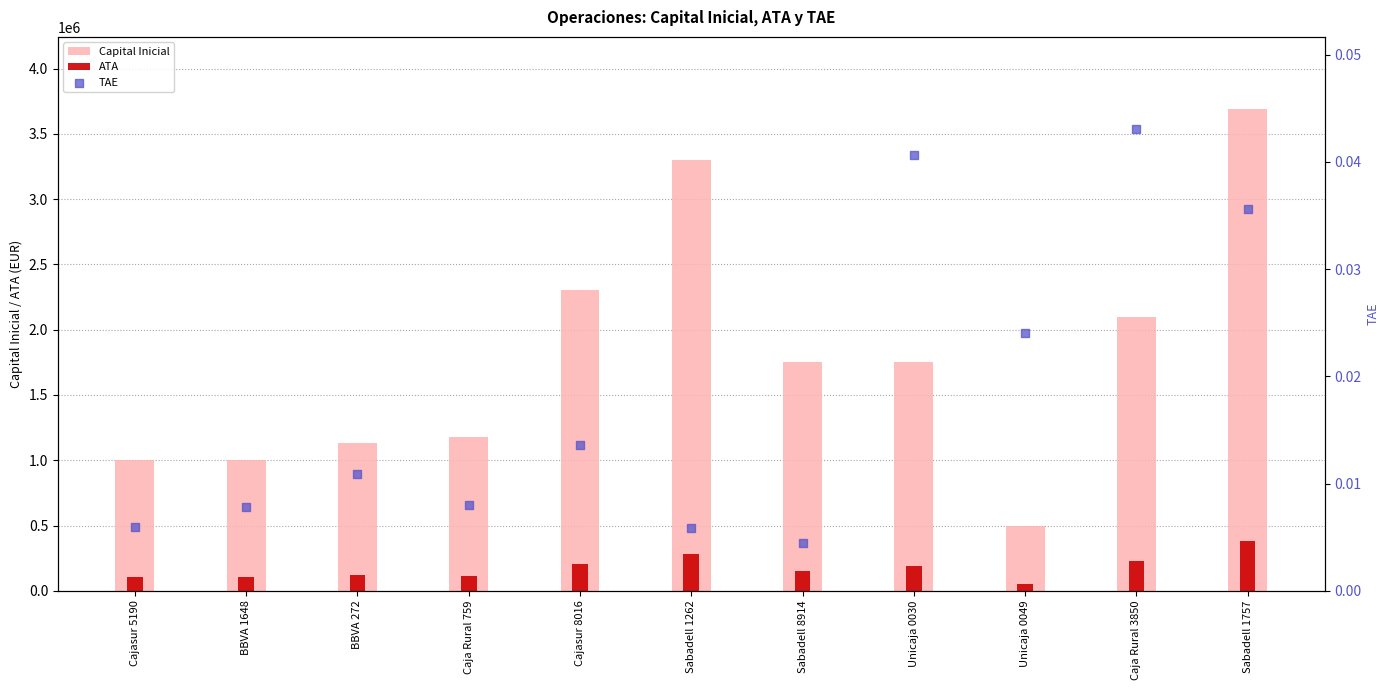

At which category is the sum across all series the highest?

Sabadell 1757